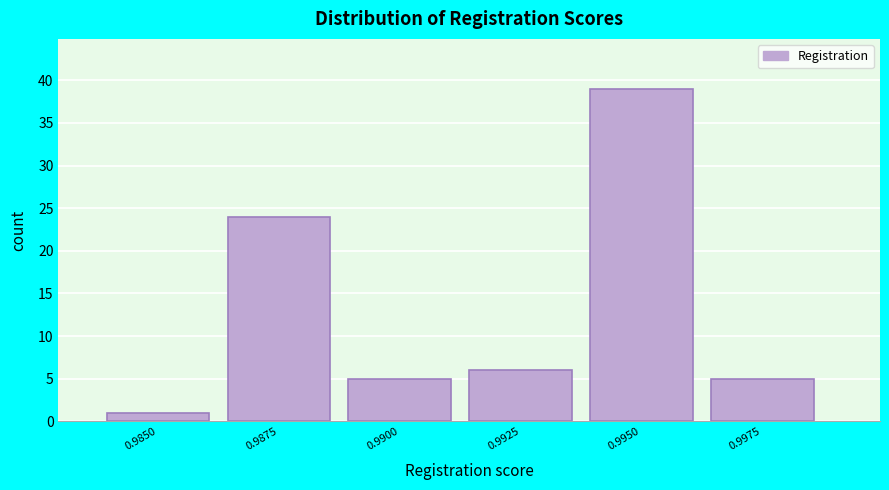

Reading right to left, extract all data points from this chart.

0.9975=5	0.9950=39	0.9925=6	0.9900=5	0.9875=24	0.9850=1